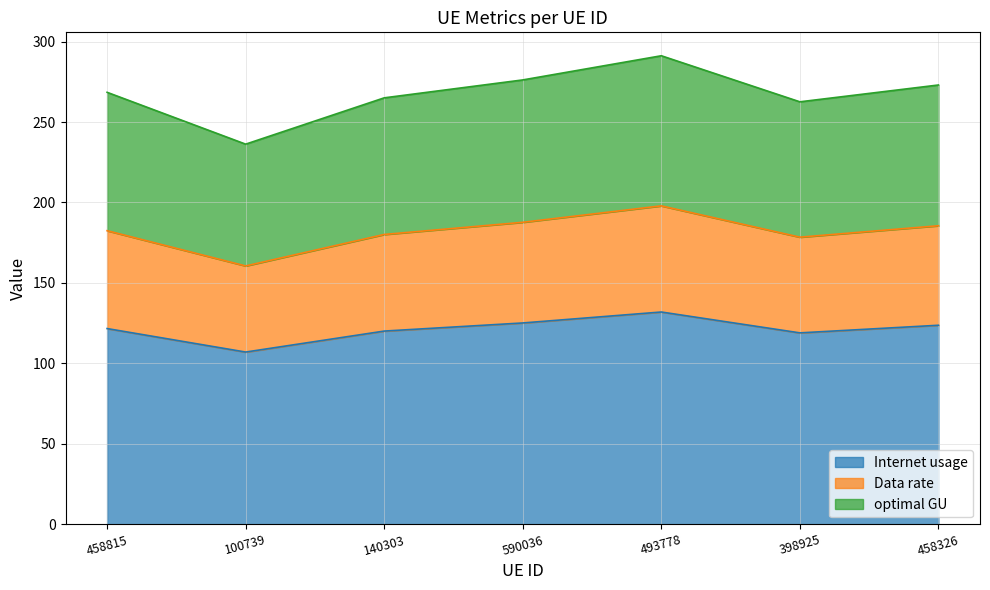

List the labels in order of optimal GU value, smallest first.

100739, 398925, 140303, 458815, 458326, 590036, 493778